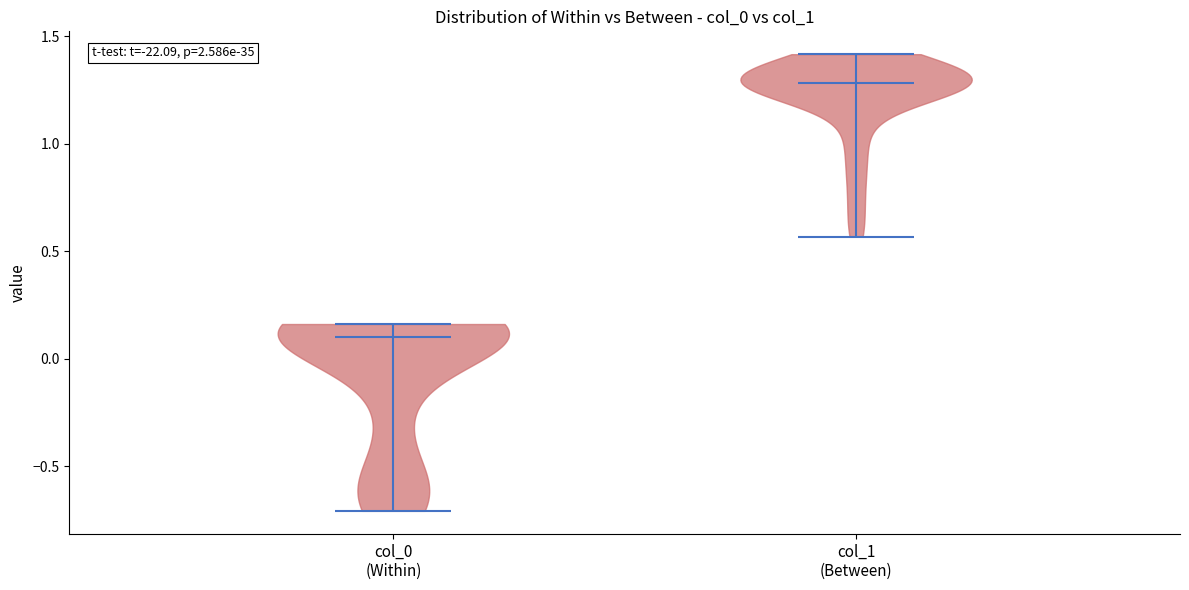

Reading left to right, read every violin against the y-axis: where its median line is, and the lowest and highest points it reaches. The values are not printed on the chart, so give them approximately, as read against the axis.

col_0 (Within): median line 0.10, lowest point -0.70, highest point 0.15
col_1 (Between): median line 1.30, lowest point 0.55, highest point 1.40